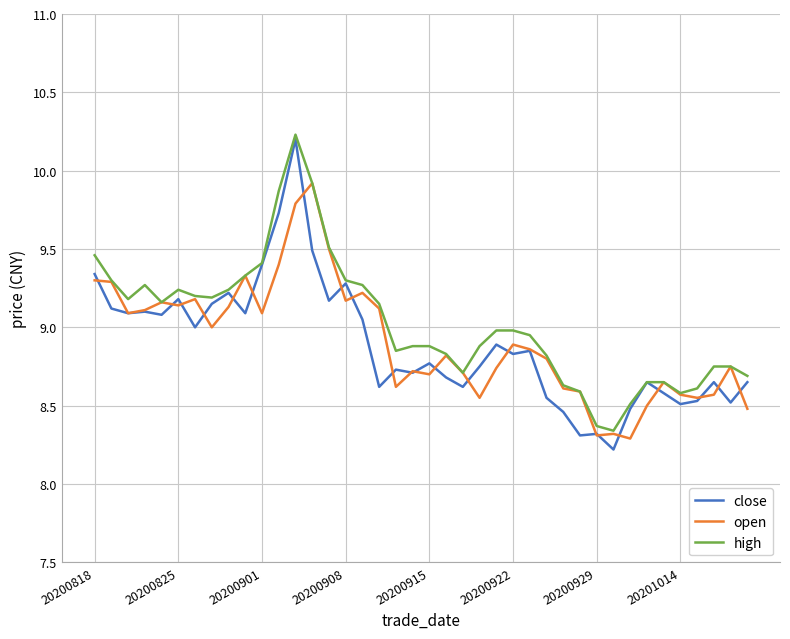

Which series has the largest range (max minus min)?

close